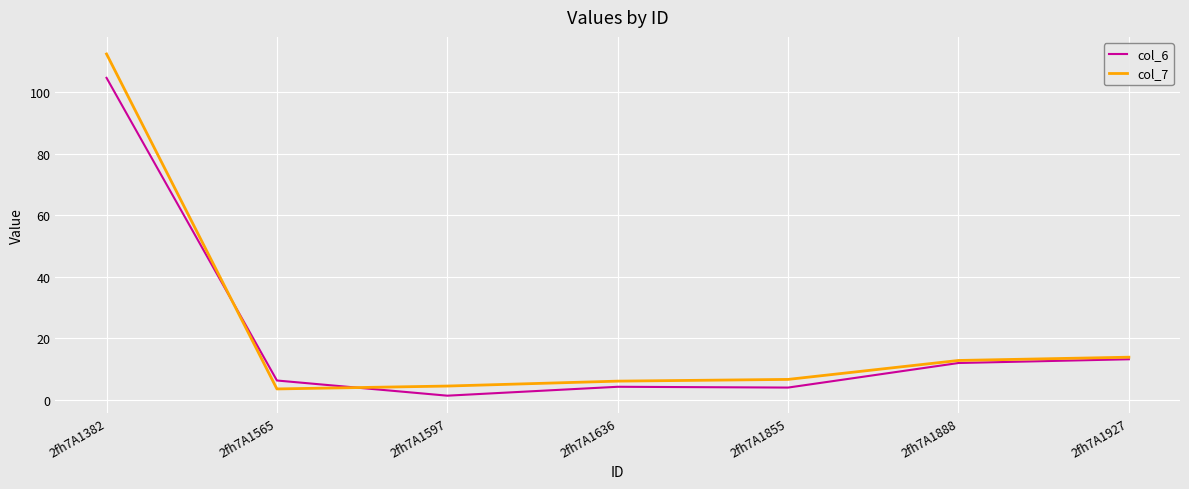

Where do col_6 and col_7 first cross each other?

2fh7A1382 and 2fh7A1565